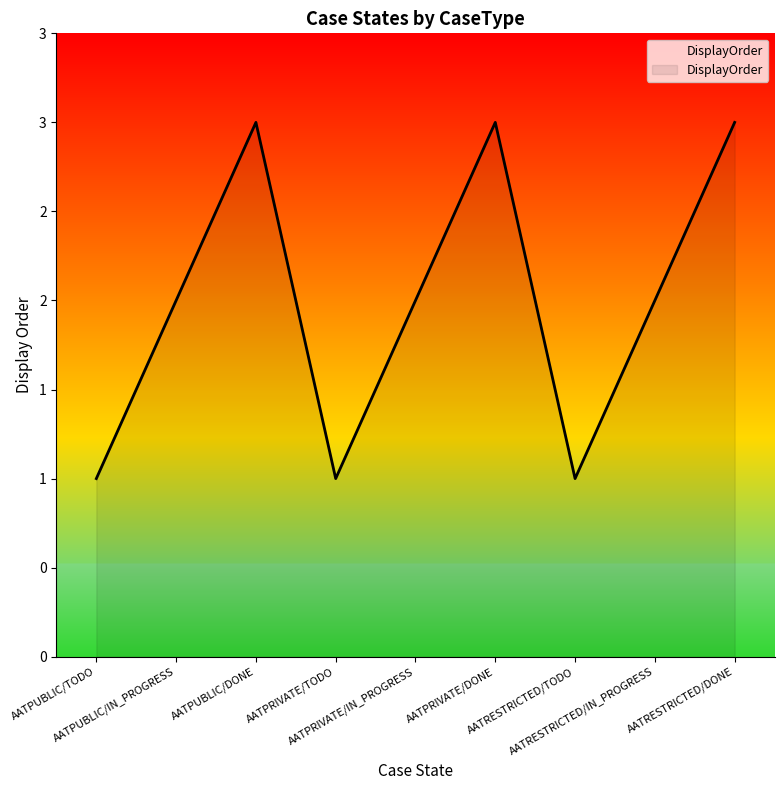

Is this an area chart (filled region under the line)?

Yes